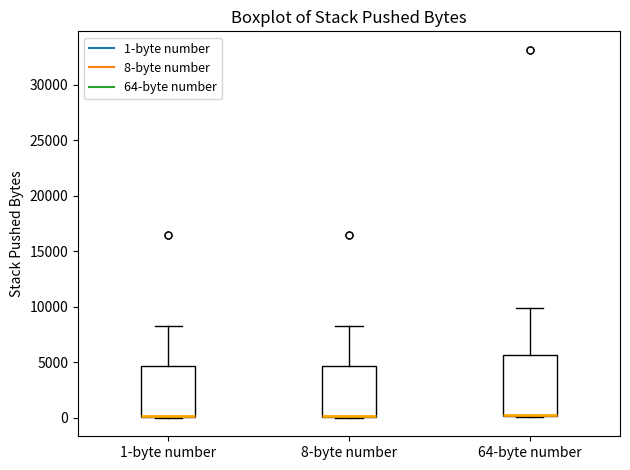

Where is the lower edge of the box for 1-byte number on the y-axis? The values are not printed on the chart, so give them approximately, as read against the axis.

0